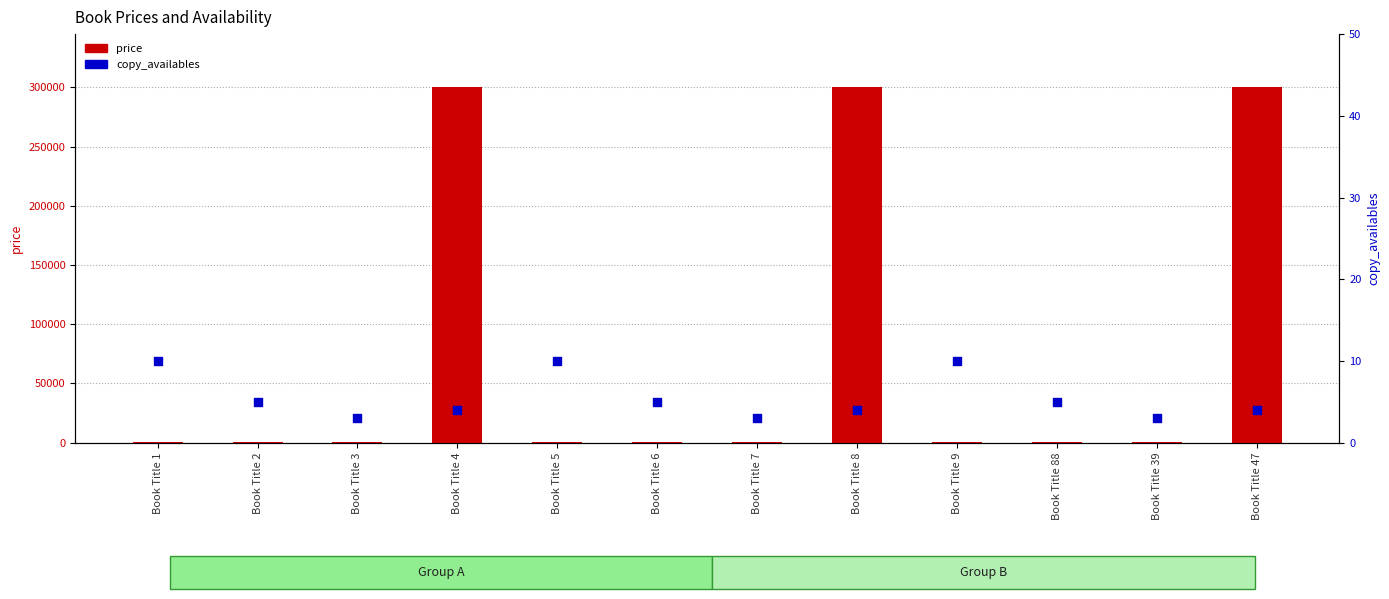

At how many categories does at least one series exceed 241656?

3